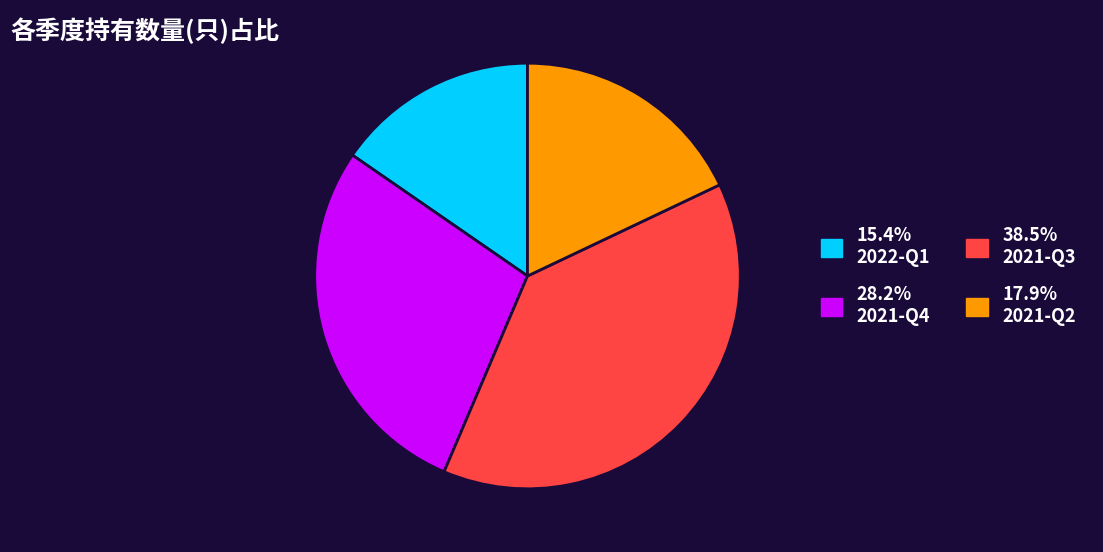

Is there a majority slice in this chart?

No